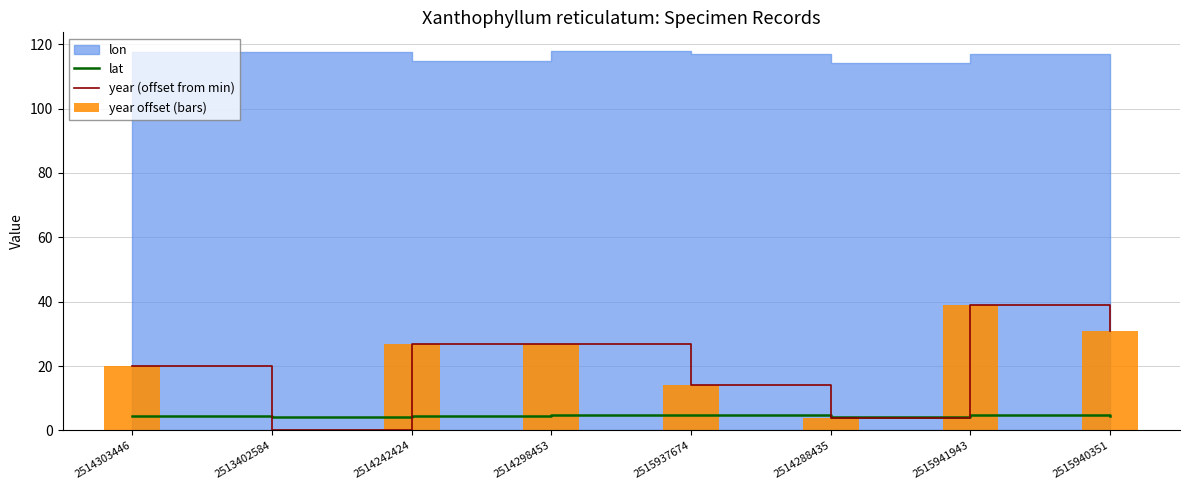

Is it true that lat equals 6.3 at 2514303446?

False